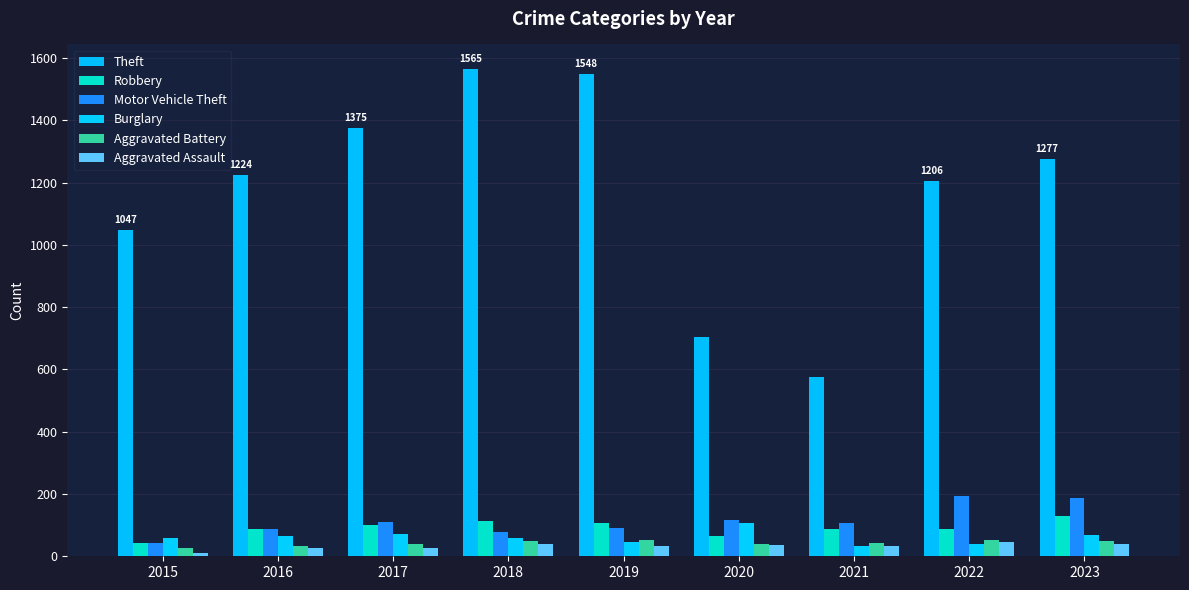

Reading right to left, what are all the values shown in this chart?

Theft: 2023=1277	2022=1206	2021=577	2020=703	2019=1548	2018=1565	2017=1375	2016=1224	2015=1047
Robbery: 2023=129	2022=88	2021=86	2020=64	2019=108	2018=114	2017=102	2016=86	2015=44
Motor Vehicle Theft: 2023=187	2022=194	2021=107	2020=117	2019=91	2018=77	2017=111	2016=86	2015=43
Burglary: 2023=68	2022=40	2021=34	2020=106	2019=47	2018=60	2017=73	2016=66	2015=58
Aggravated Battery: 2023=48	2022=52	2021=42	2020=38	2019=51	2018=48	2017=39	2016=33	2015=26
Aggravated Assault: 2023=39	2022=45	2021=33	2020=35	2019=32	2018=40	2017=28	2016=27	2015=10